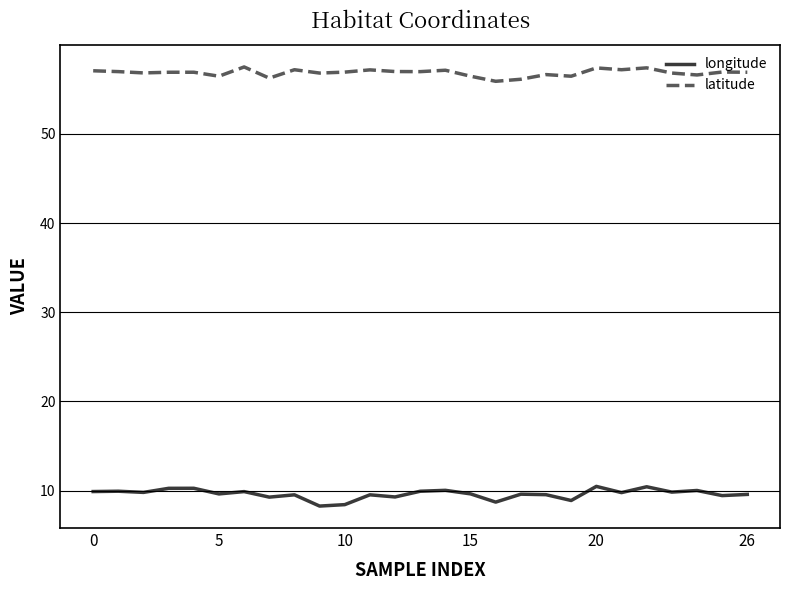

Does the chart display data point markers on the line(s)?

No